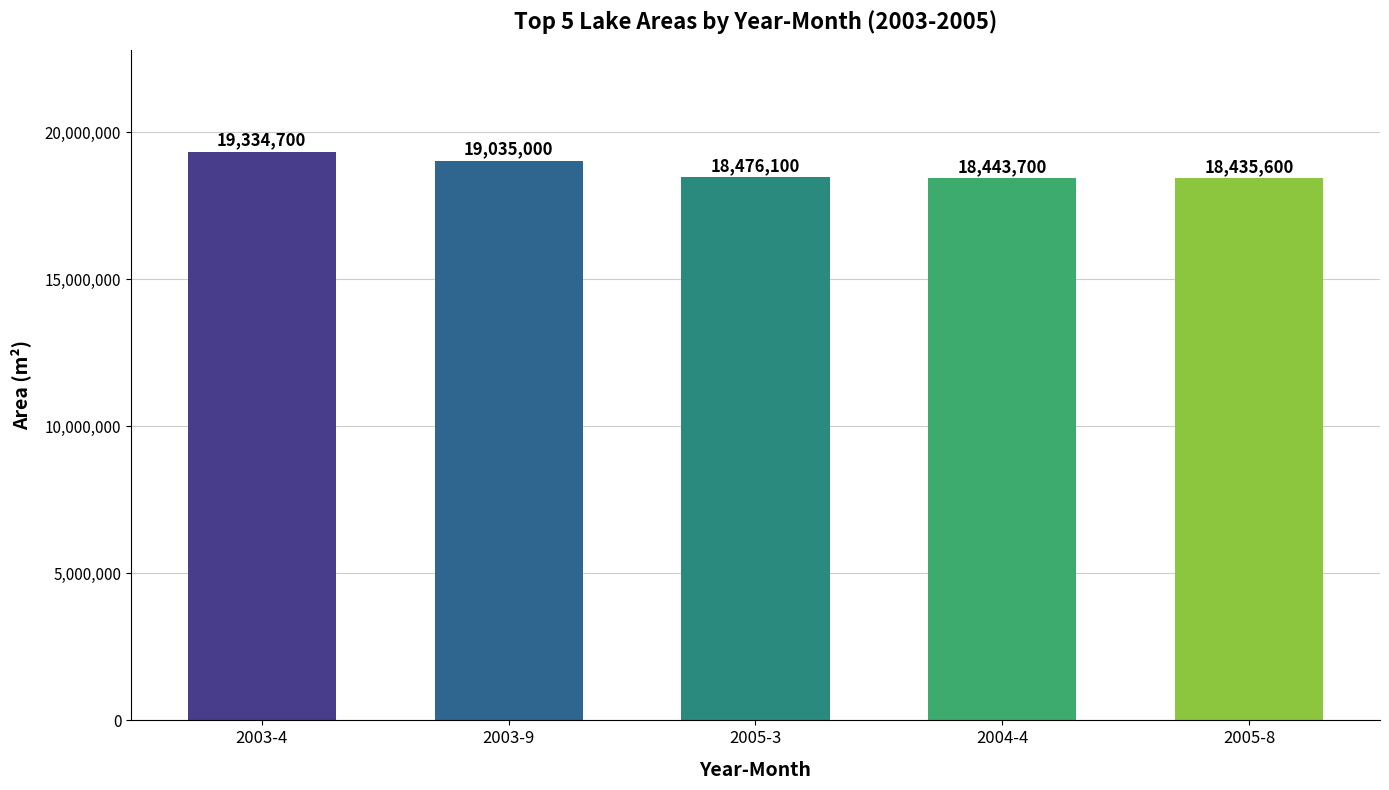

What is the difference between the maximum and minimum values?

899100